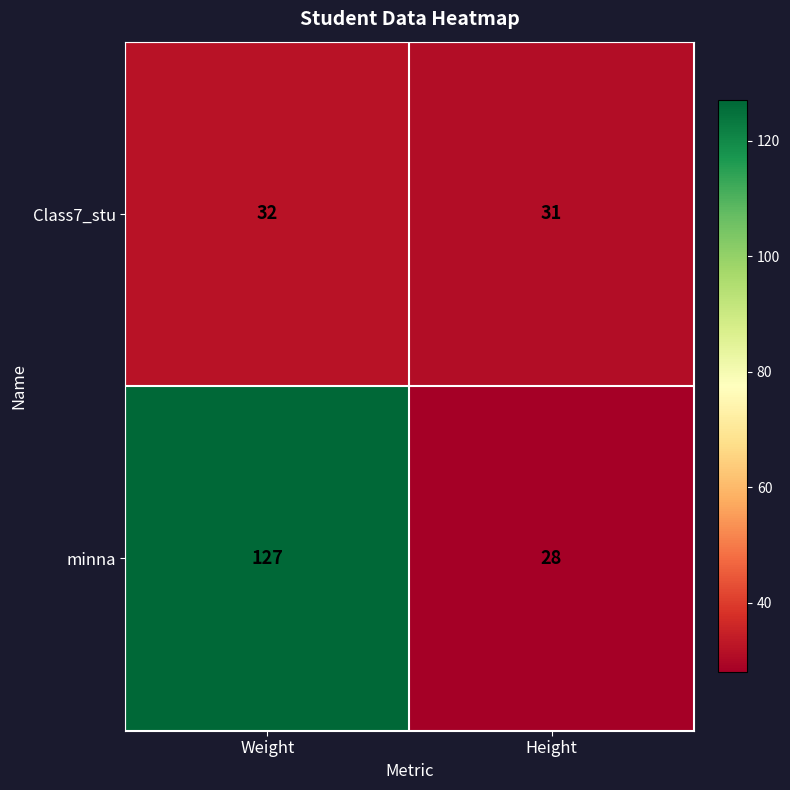

What value does the minna series have at Height, to the nearest 10?

30